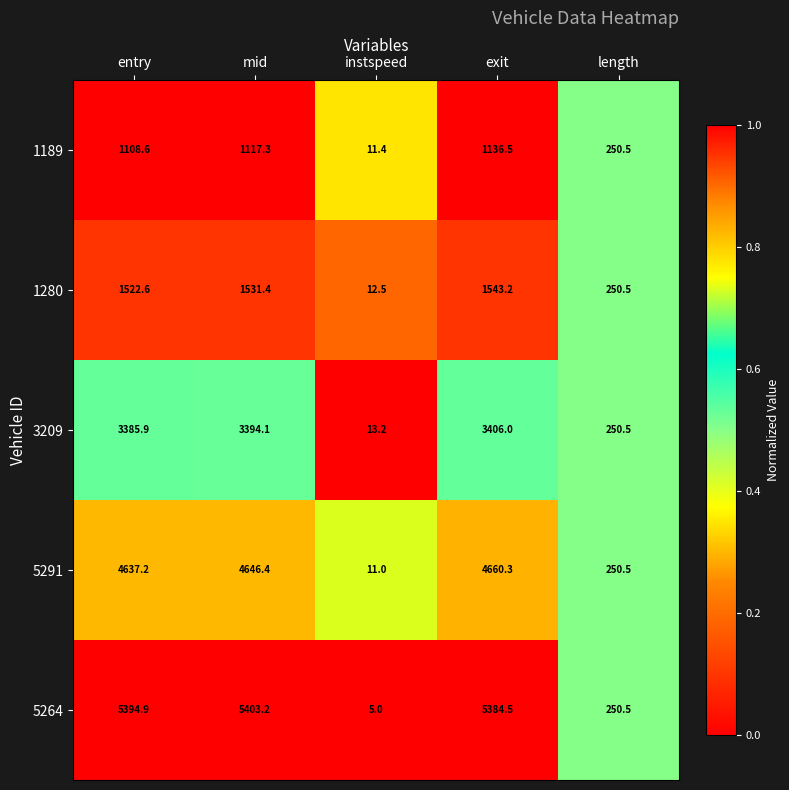

Reading left to right, extract all data points from this chart.

1189: 1108.6	1117.3	11.4	1136.5	250.5
1280: 1522.6	1531.4	12.5	1543.2	250.5
3209: 3385.9	3394.1	13.2	3406.0	250.5
5291: 4637.2	4646.4	11.0	4660.3	250.5
5264: 5394.9	5403.2	5.0	5384.5	250.5